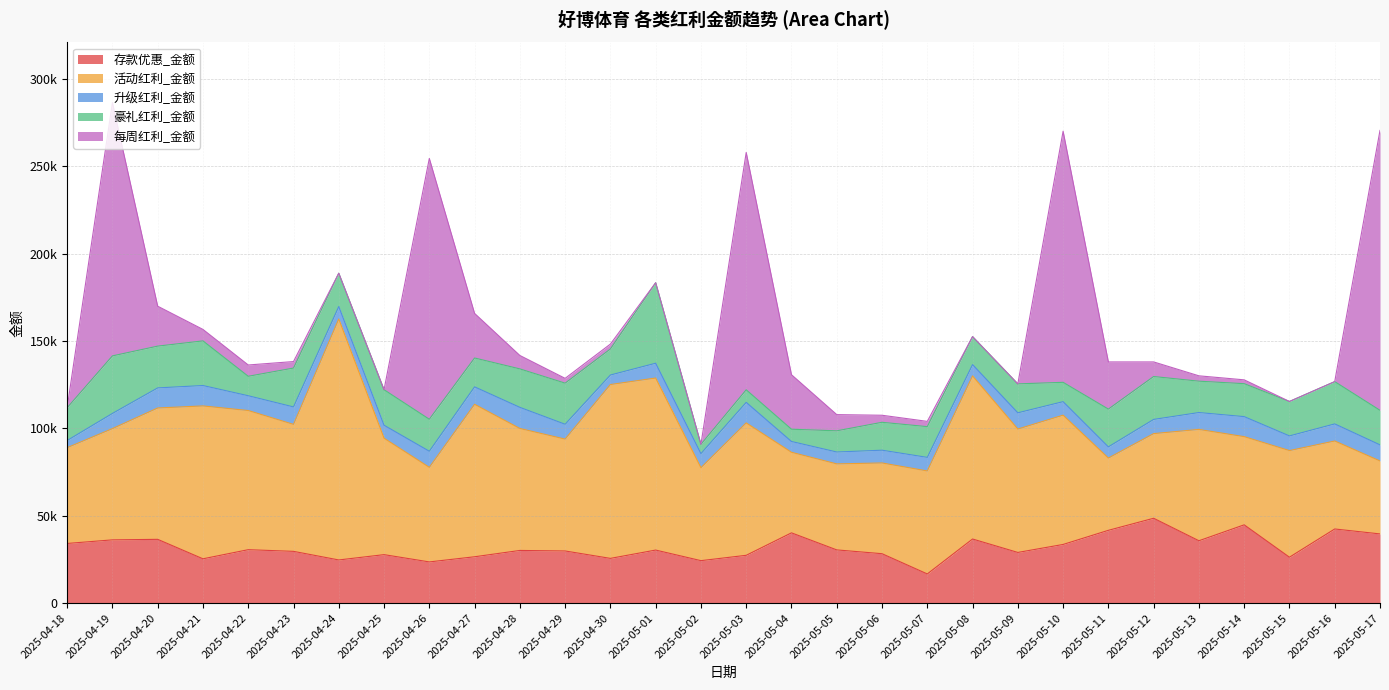

How many categories are shown in the chart?

30